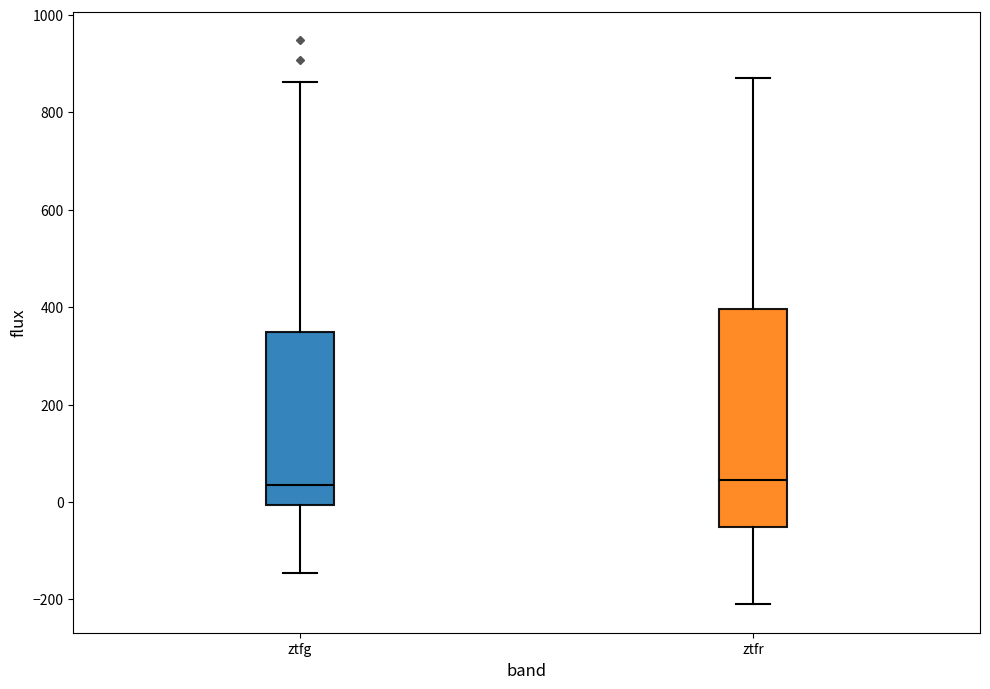

Where is the upper edge of the box for ztfr on the y-axis? The values are not printed on the chart, so give them approximately, as read against the axis.

400